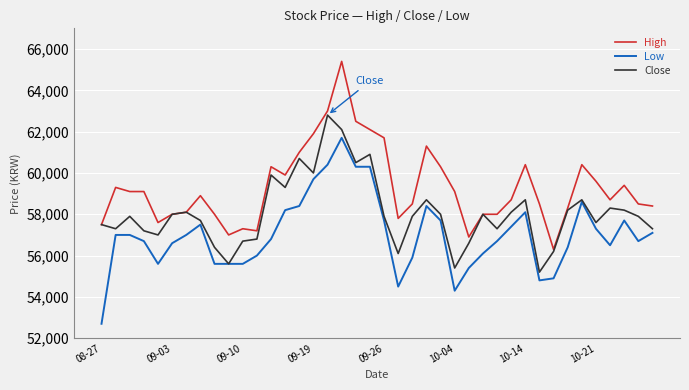

What is the highest value of the High series?

65400